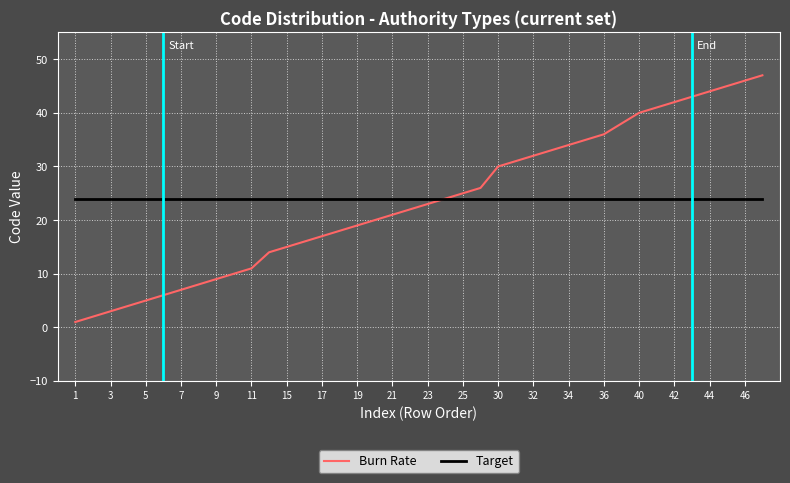

What is the highest value of the Target series?

24